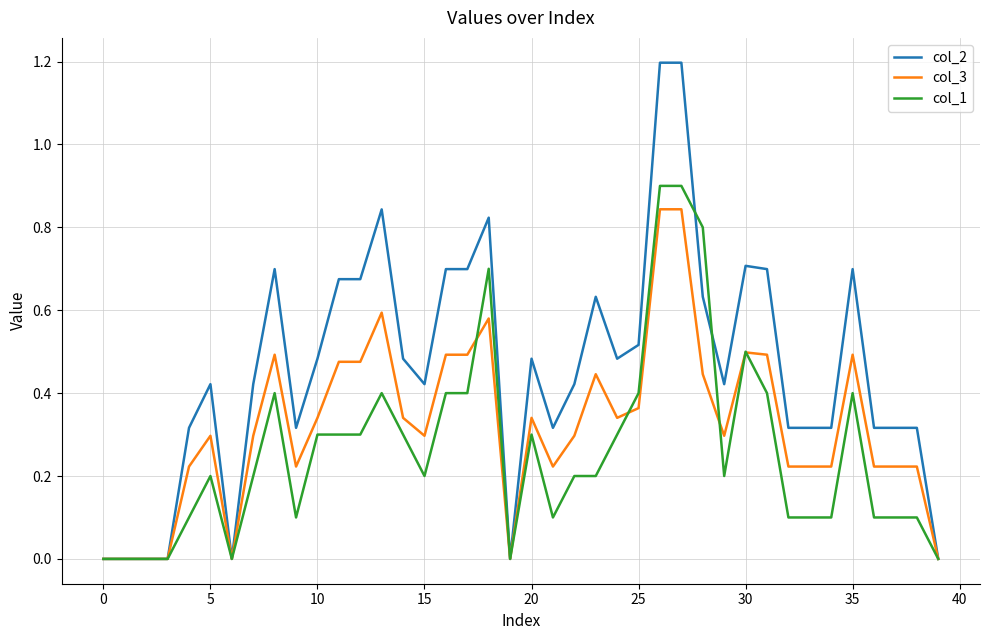

Rank the series by their average value, from highest to lowest.

col_2, col_3, col_1